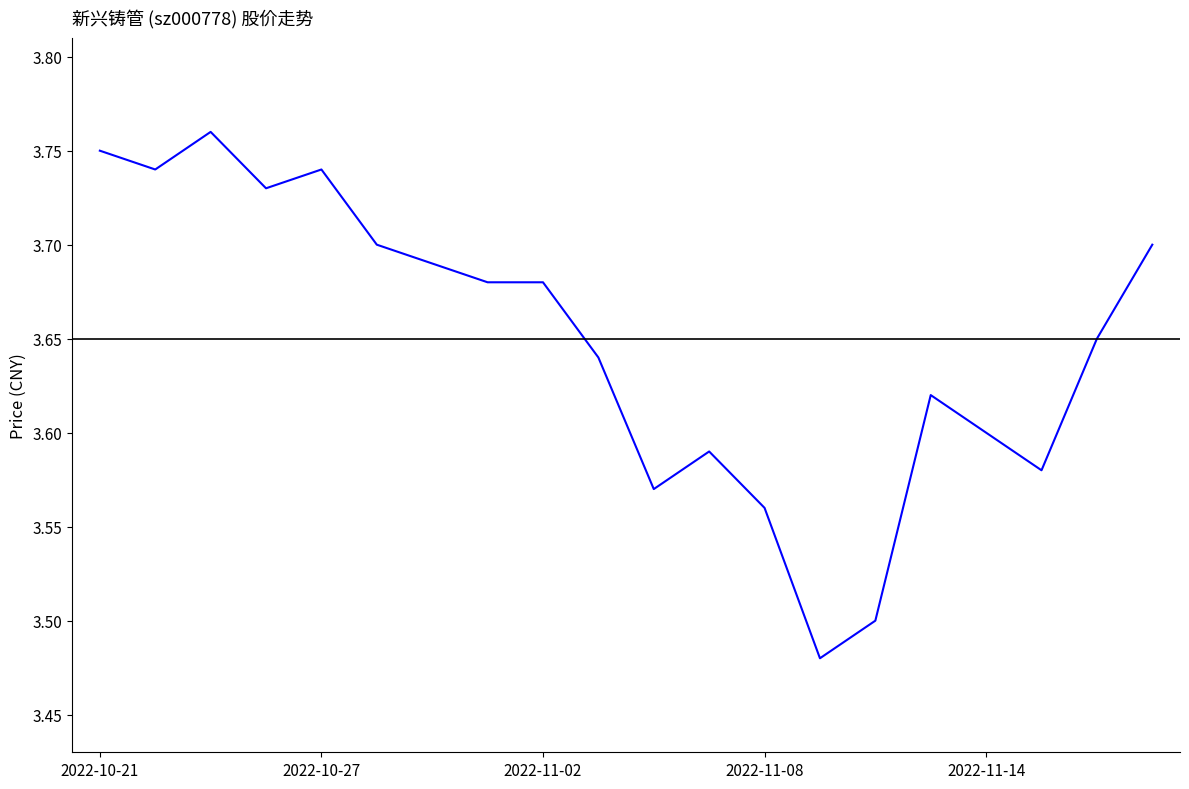

Is this an area chart (filled region under the line)?

No